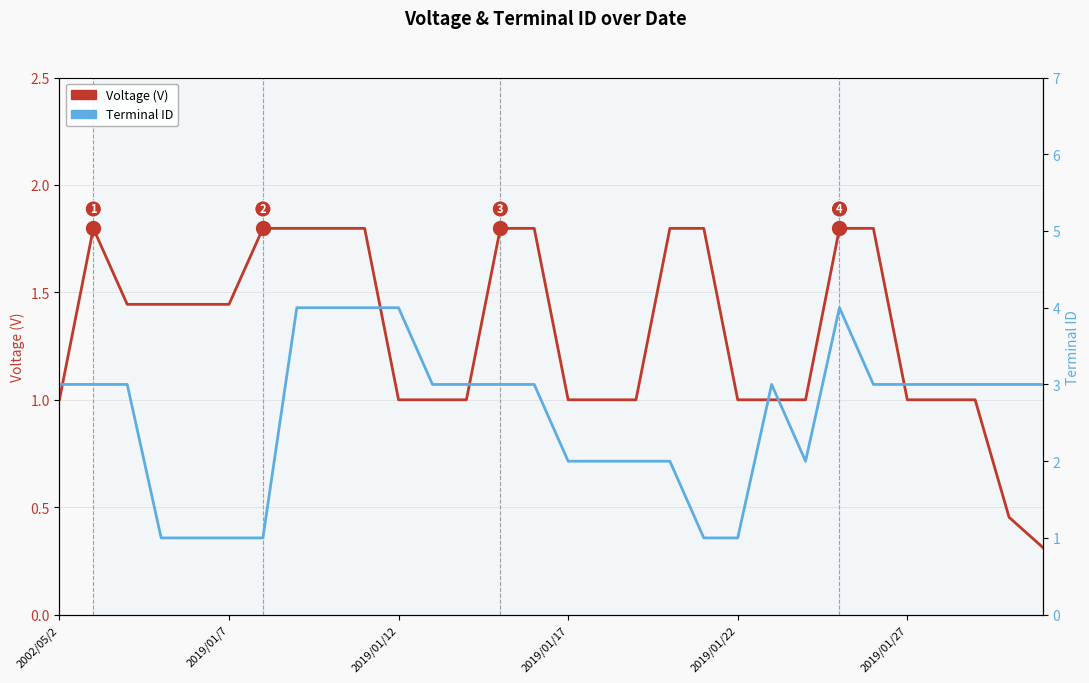

True or false: Terminal ID has more than 1 interior local peaks.

True